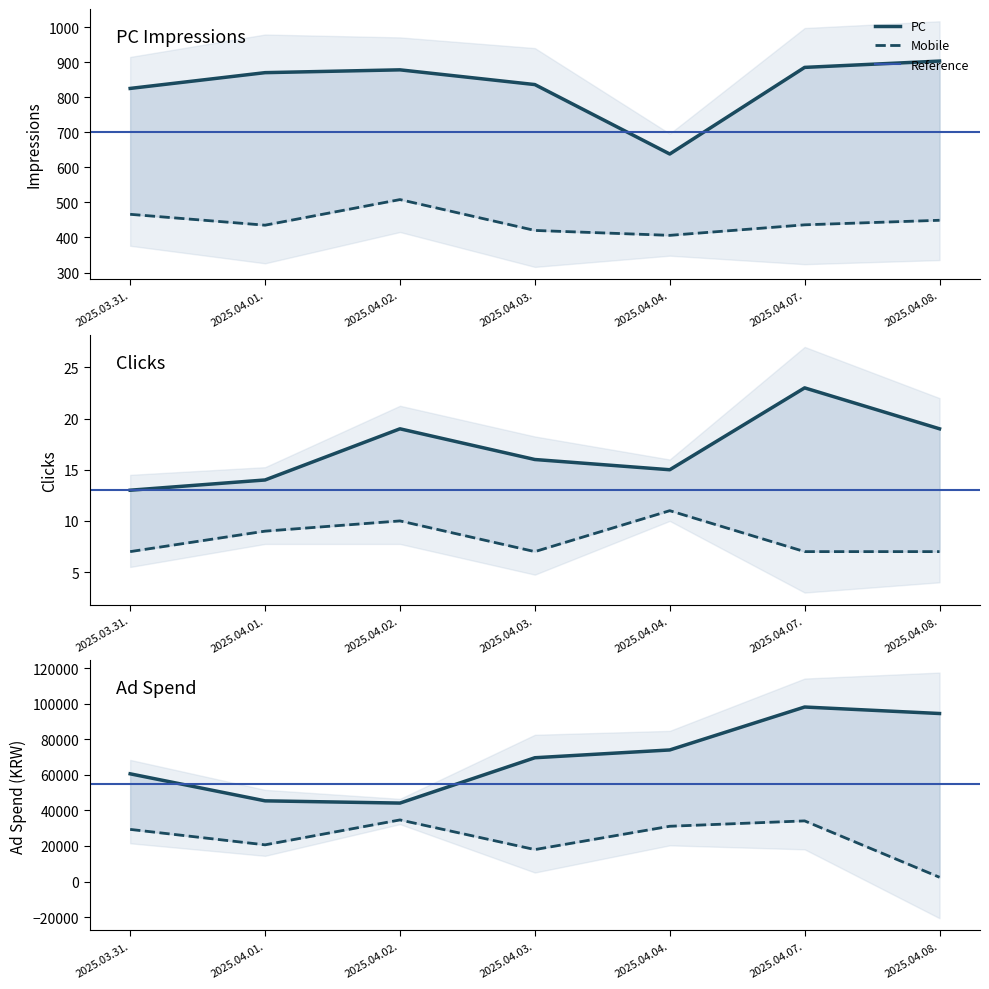

True or false: Mobile_clicks and Mobile_impressions intersect in this chart.

False